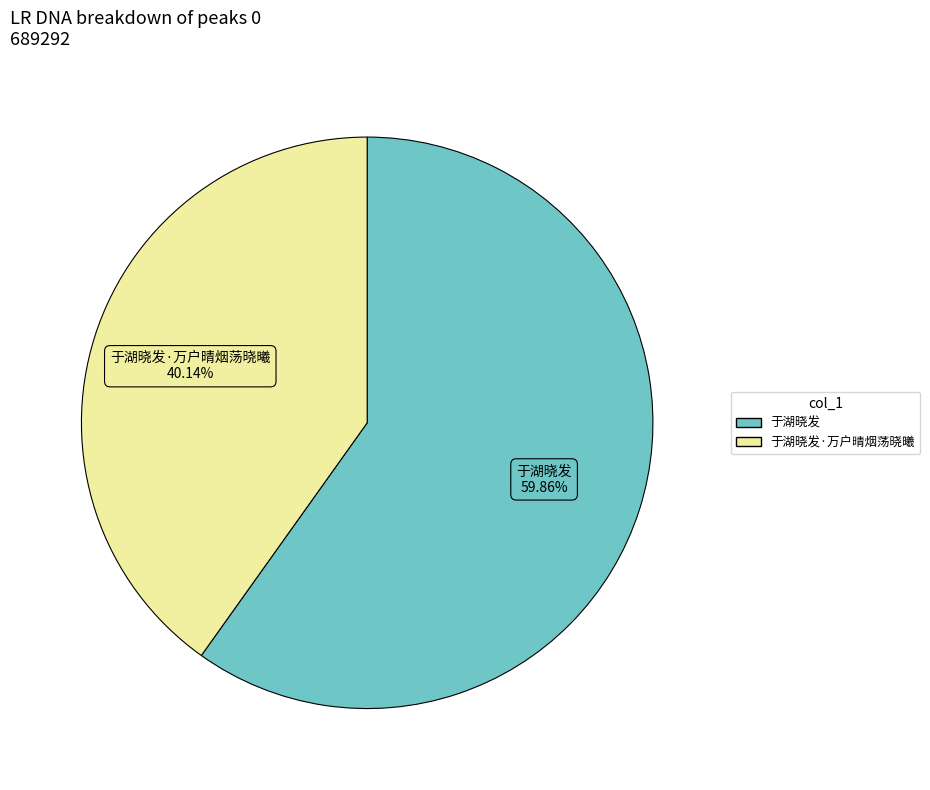

Is there any slice that represents more than half of the pie?

Yes